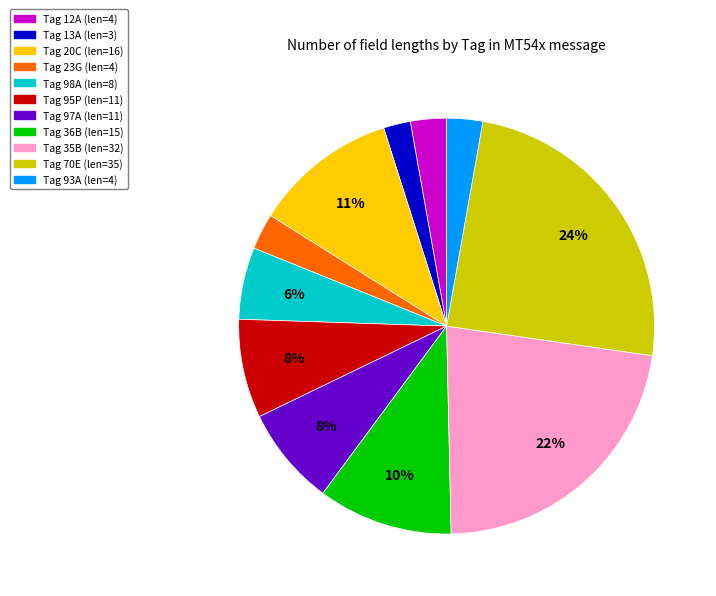

Is there a majority slice in this chart?

No